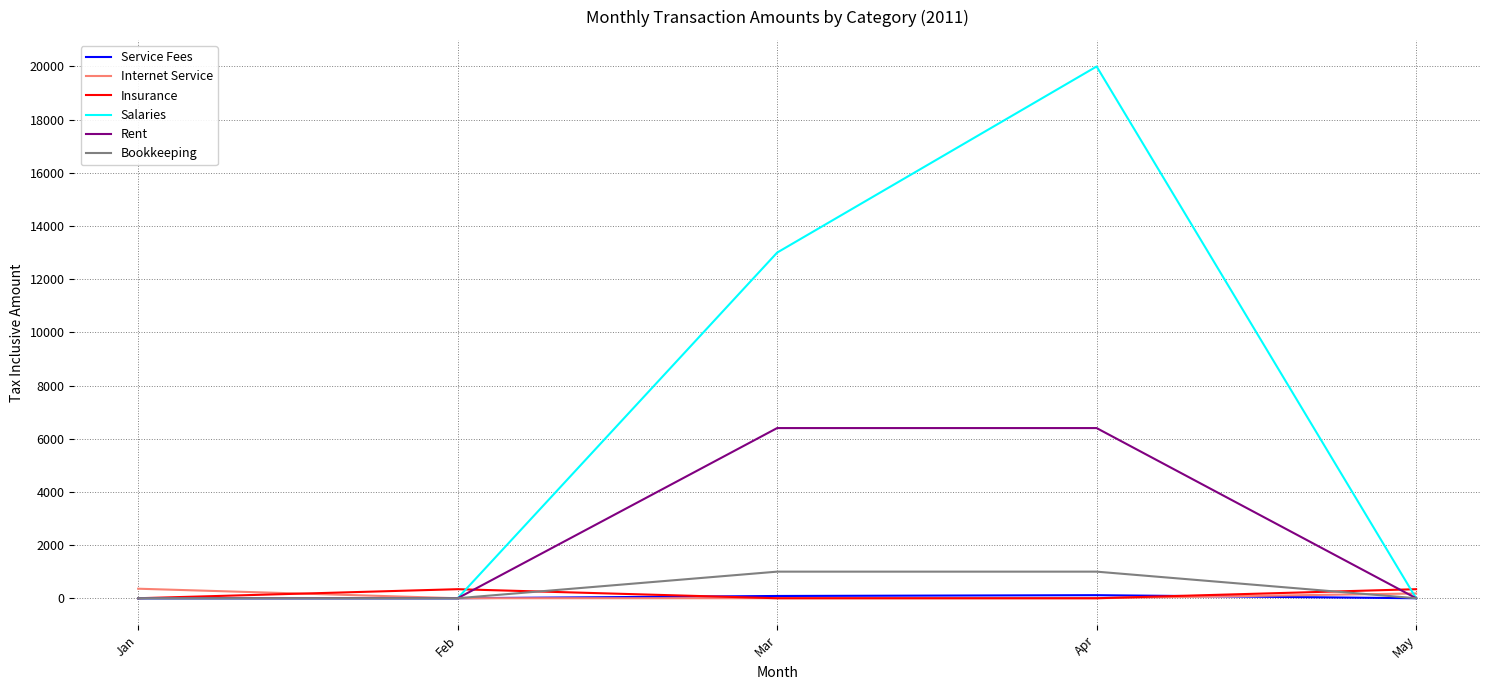

Is it true that Rent equals 4302 at May?

False